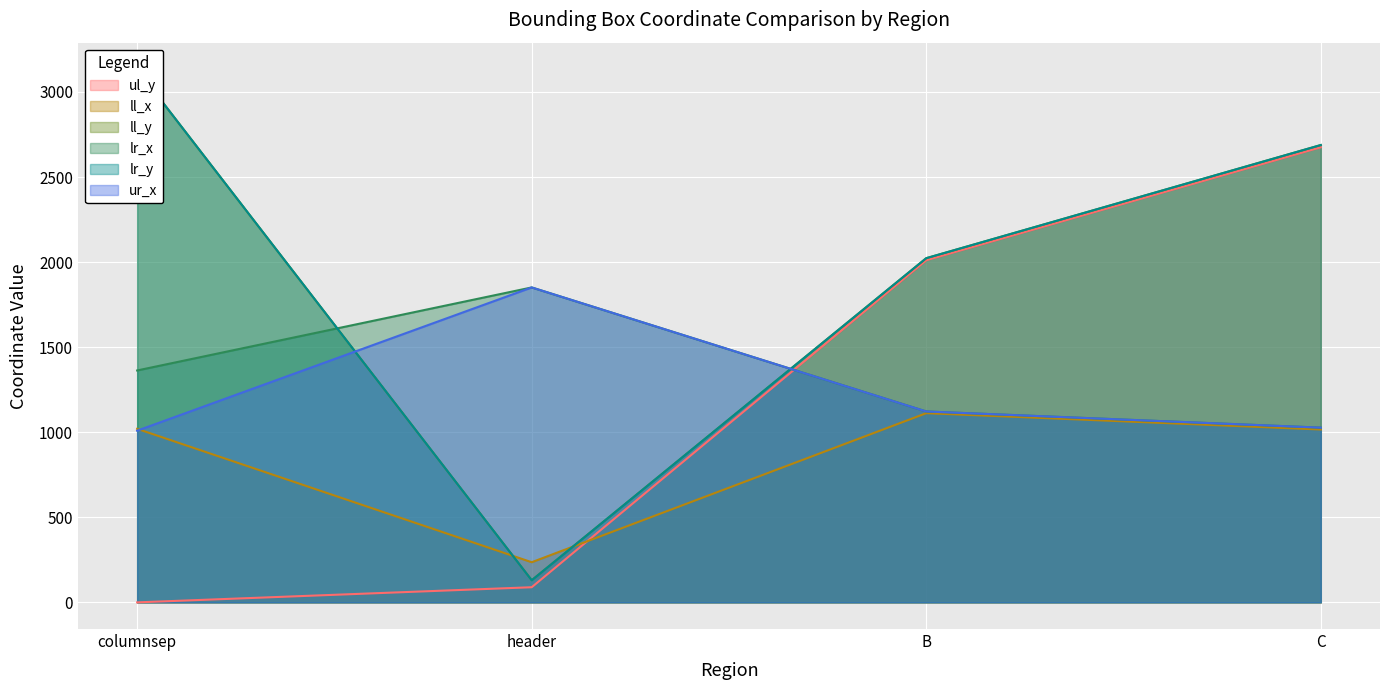

Is the value of lr_y at columnsep greater than the value of ll_y at C?

Yes